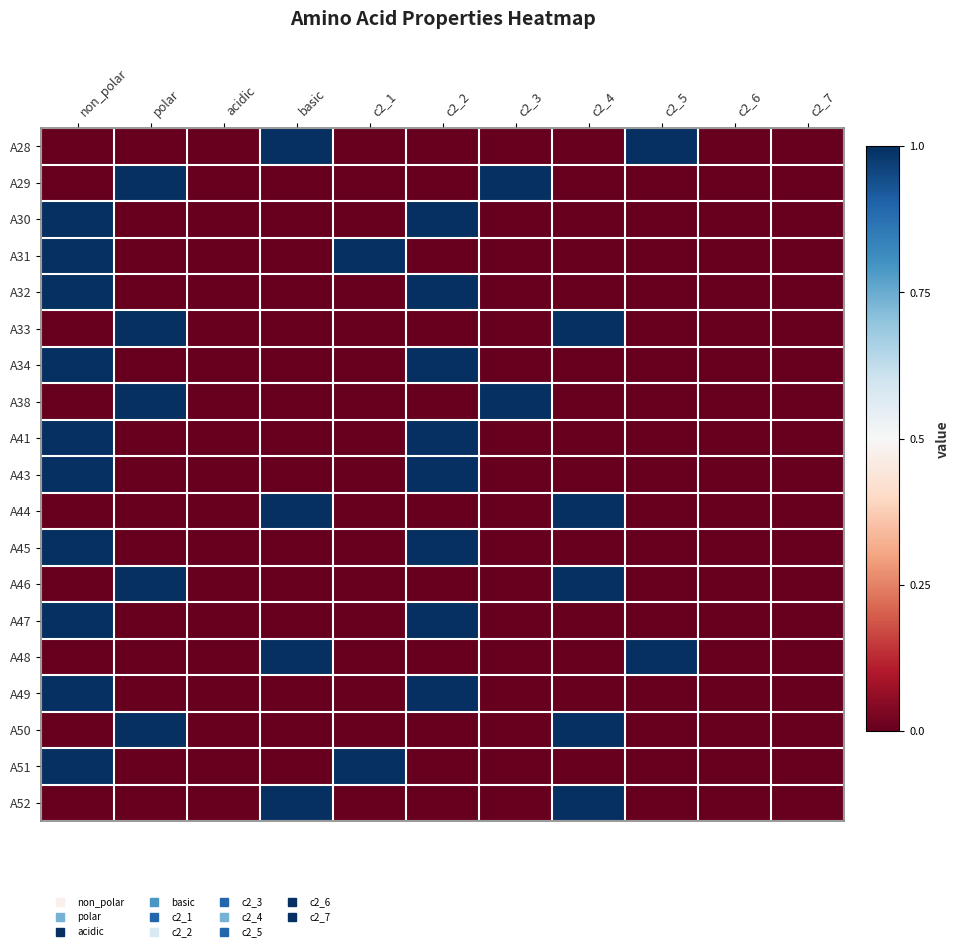

At which category is the sum across all series the highest?

non_polar